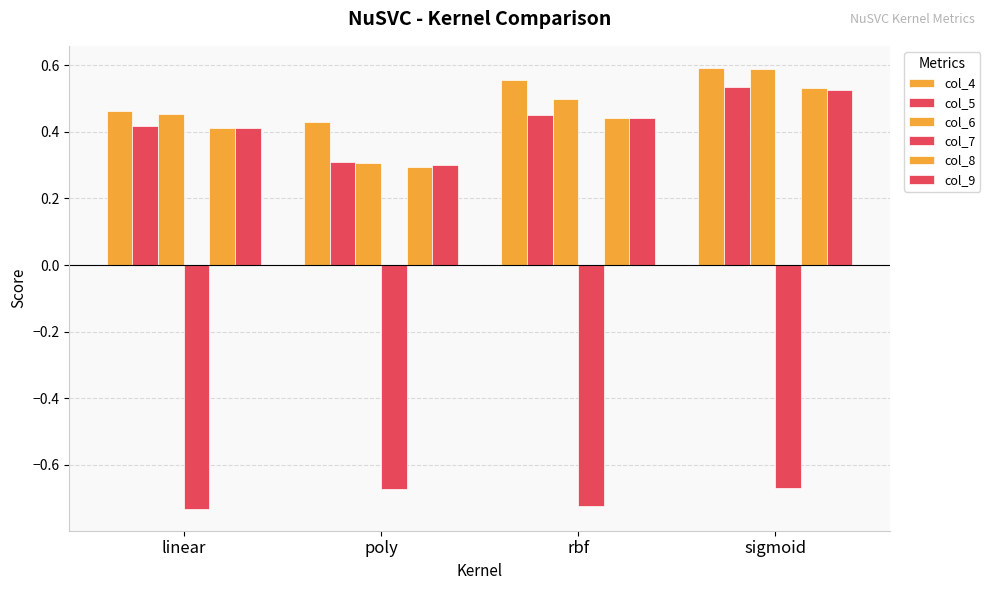

Reading left to right, extract all data points from this chart.

col_4: 0.5	0.4	0.6	0.6
col_5: 0.4	0.3	0.5	0.5
col_6: 0.5	0.3	0.5	0.6
col_7: -0.7	-0.7	-0.7	-0.7
col_8: 0.4	0.3	0.4	0.5
col_9: 0.4	0.3	0.4	0.5